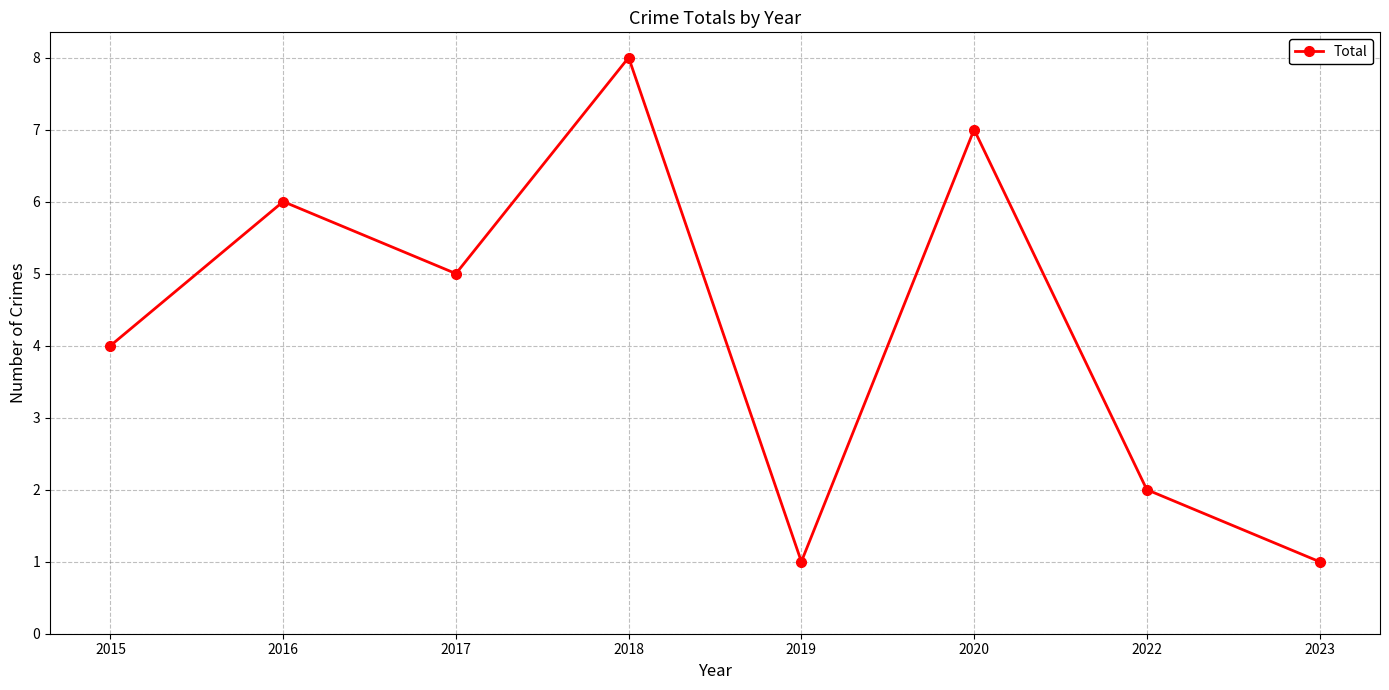

True or false: the data shows 1 at 2019.

True